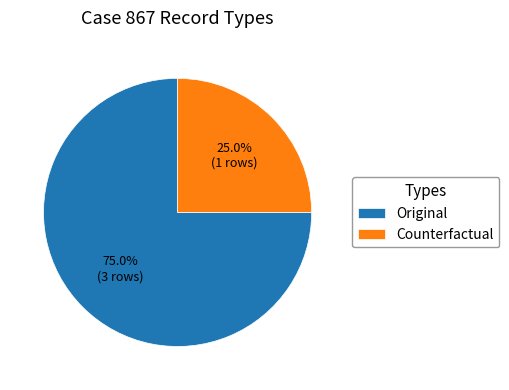

What percentage is the Counterfactual slice, to the nearest percent?

25%